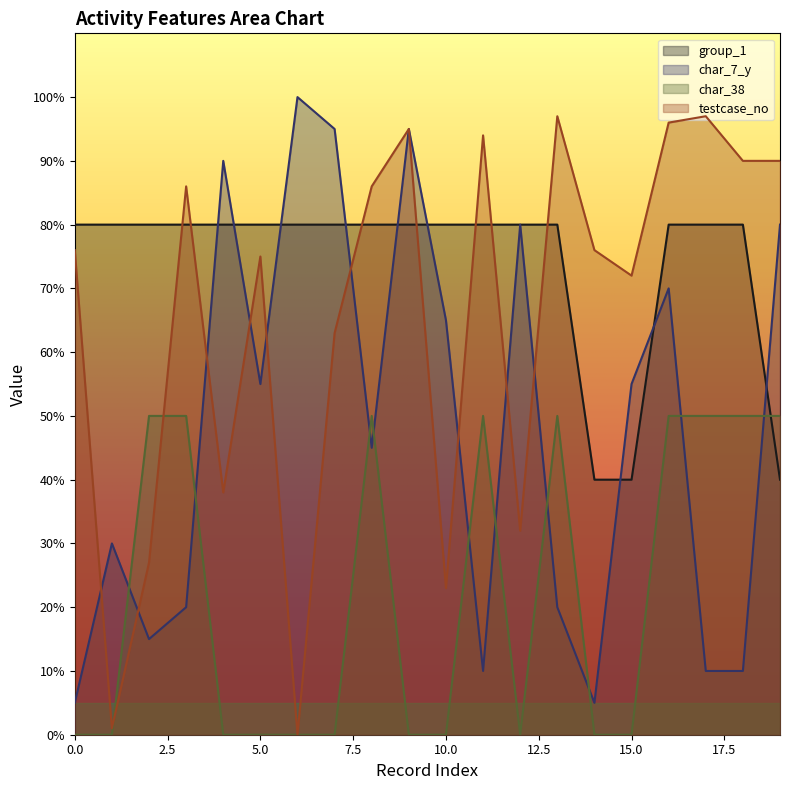

The value of testcase_no at 13 is 127. True or false?

False